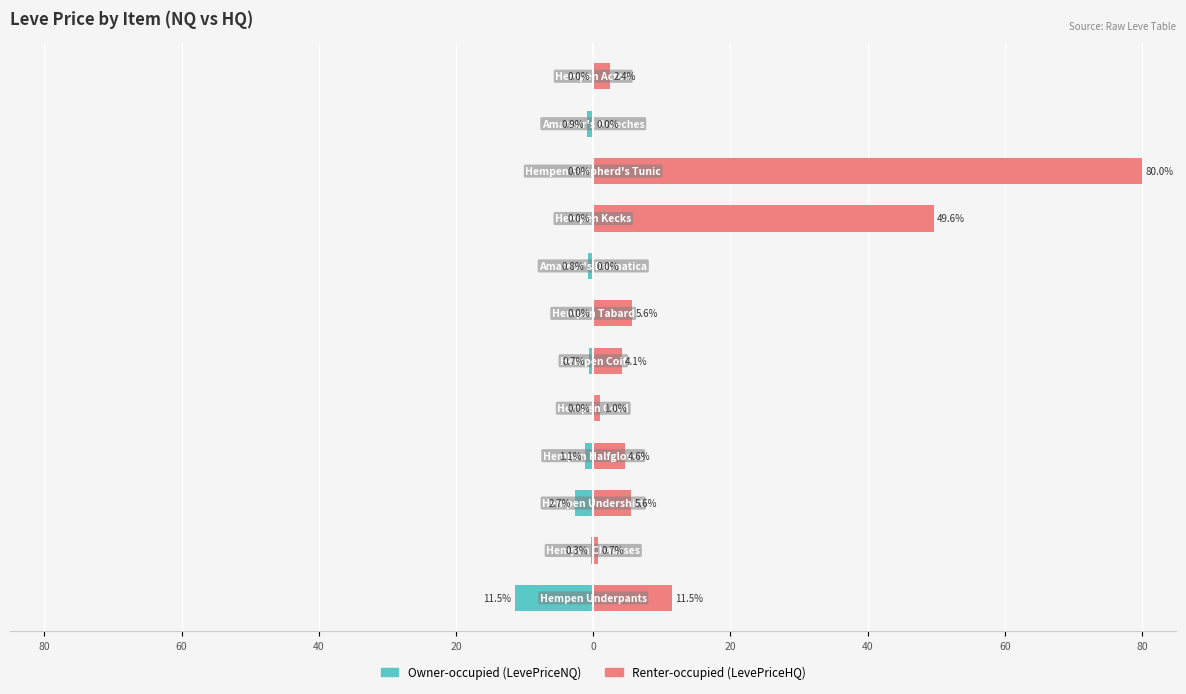

Are the bars grouped side by side (vs. stacked)?

Yes